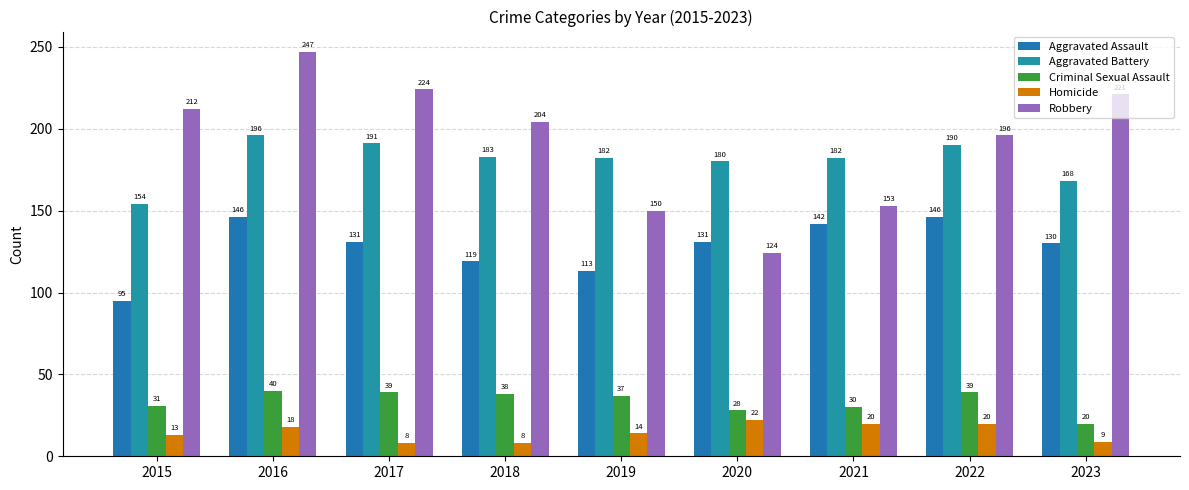

How many data points in Aggravated Battery are less than 182?

3